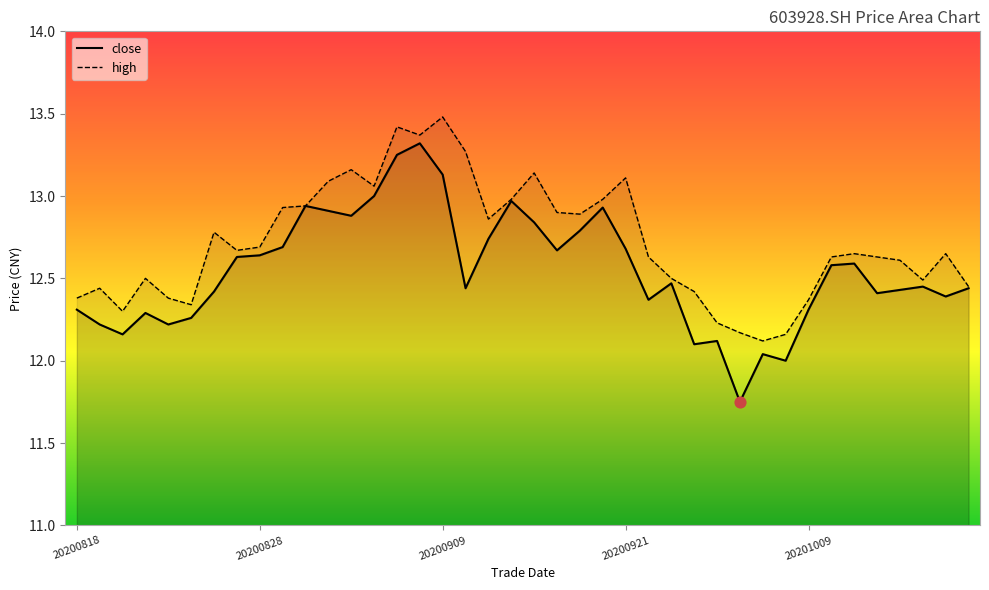

What are all the series names shown in the legend?

close, high